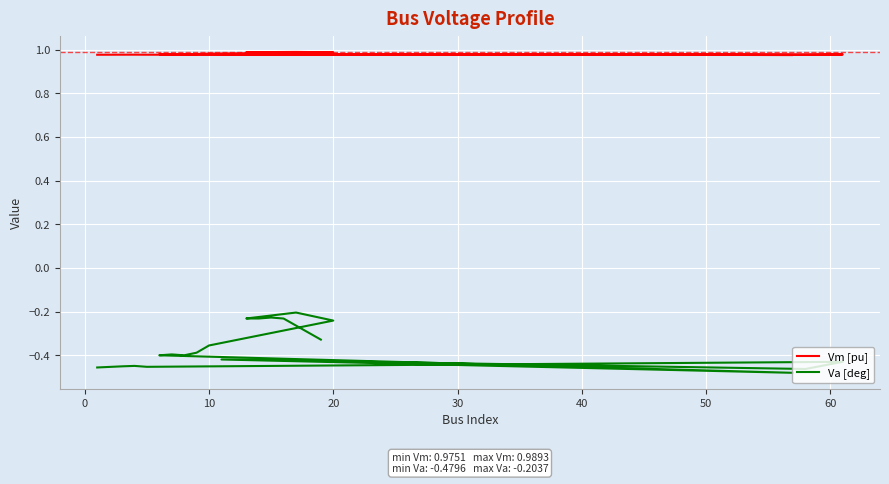

Is it true that Vm [pu] equals 1.4 at 50?

False